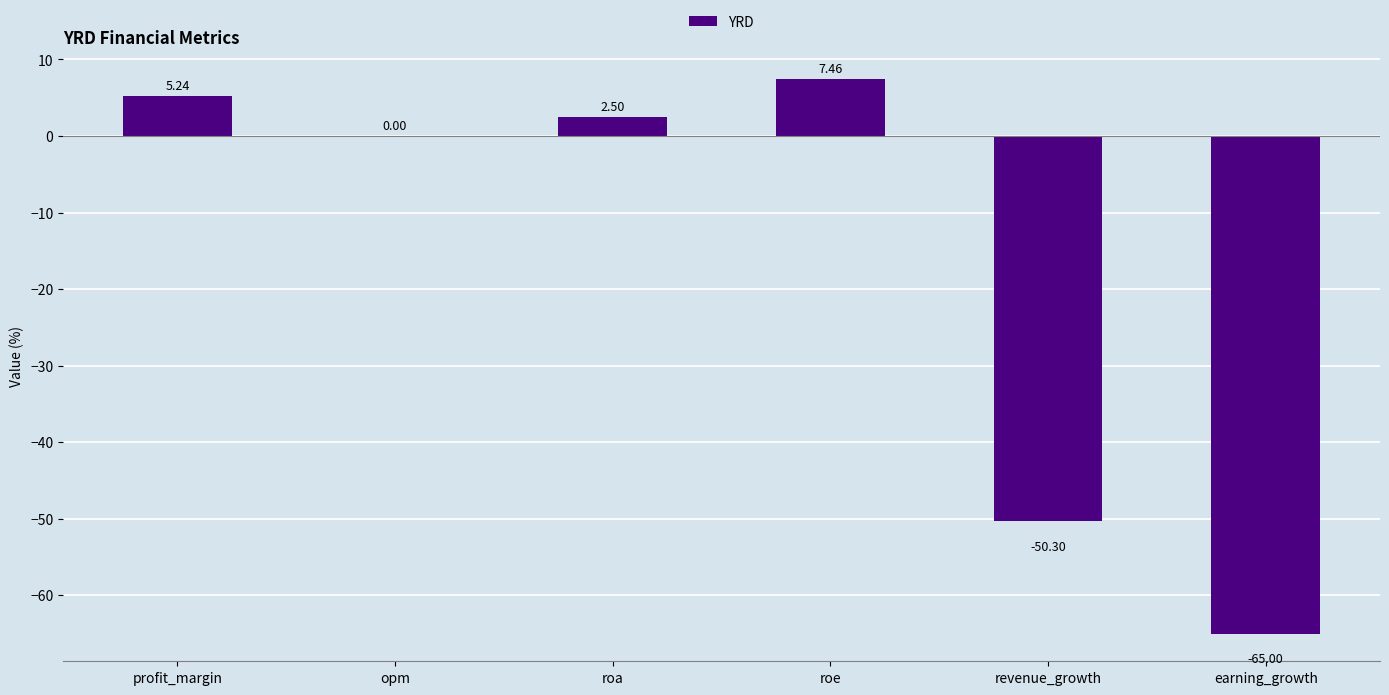

Which has a higher value, profit_margin or revenue_growth?

profit_margin